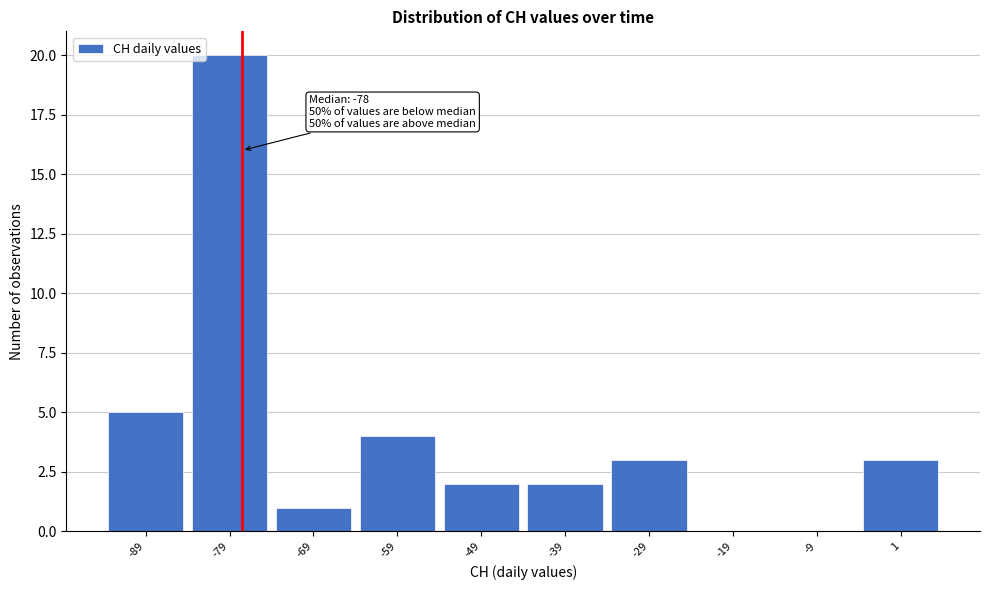

Which range on the x-axis has the tallest bar?

-84 to -74